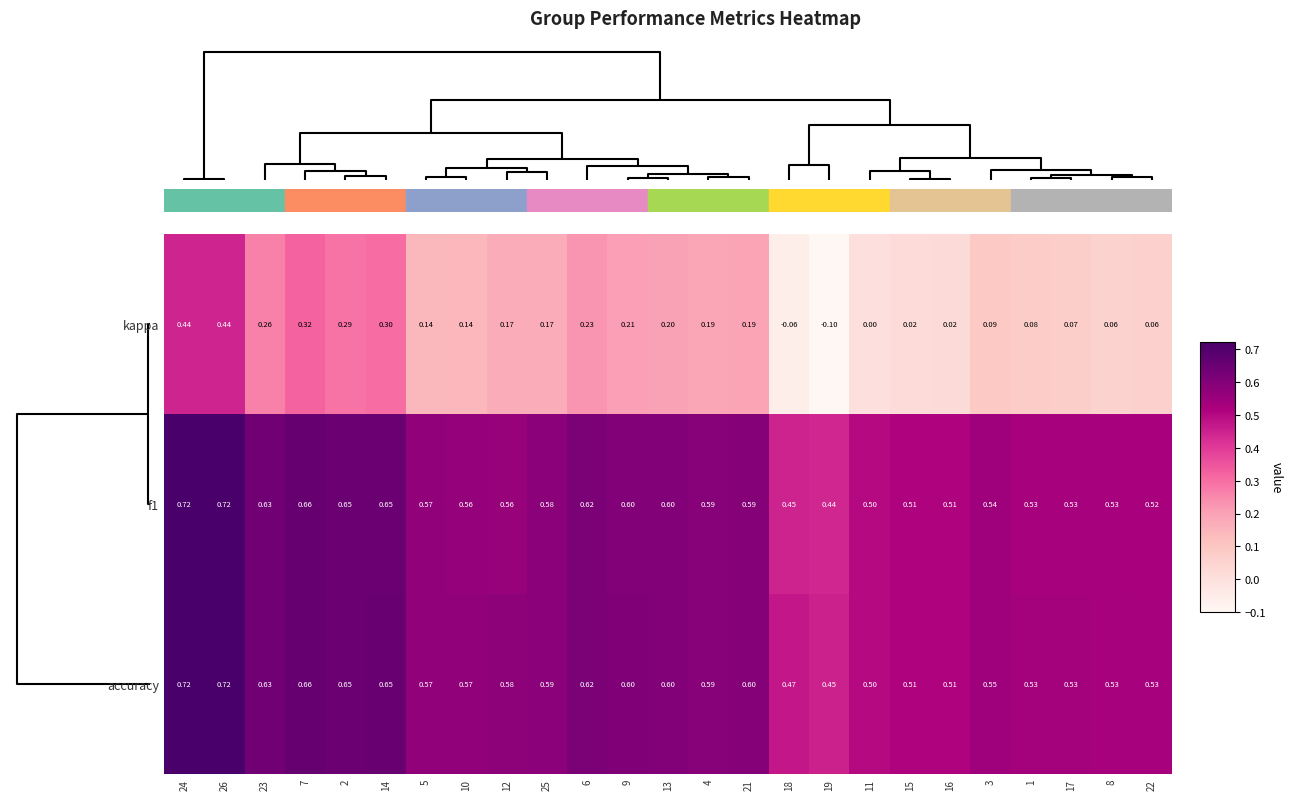

Which series has the largest total across all categories?

accuracy